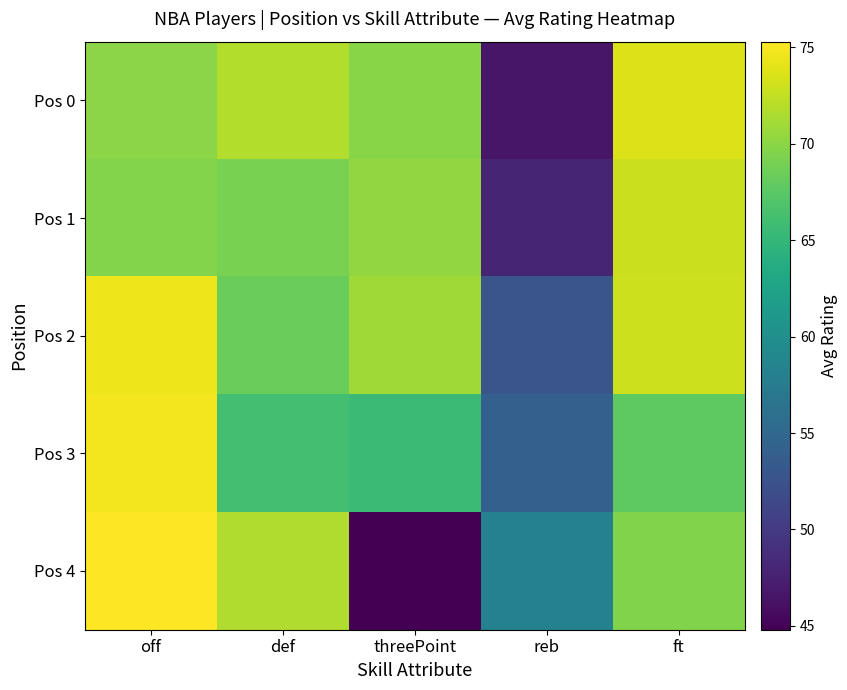

Reading left to right, what are all the values shown in this chart?

Pos 0: off=70.0	def=71.8	threePoint=69.9	reb=46.7	ft=73.7
Pos 1: off=69.7	def=69.2	threePoint=70.3	reb=47.9	ft=72.8
Pos 2: off=74.5	def=68.5	threePoint=71.0	reb=52.8	ft=73.0
Pos 3: off=74.8	def=66.2	threePoint=65.6	reb=54.1	ft=67.7
Pos 4: off=75.3	def=71.7	threePoint=44.8	reb=58.2	ft=69.5